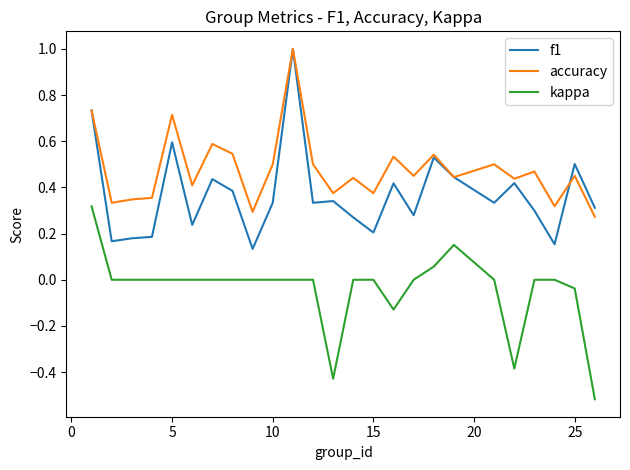

What is the maximum value shown in the chart?

1.0